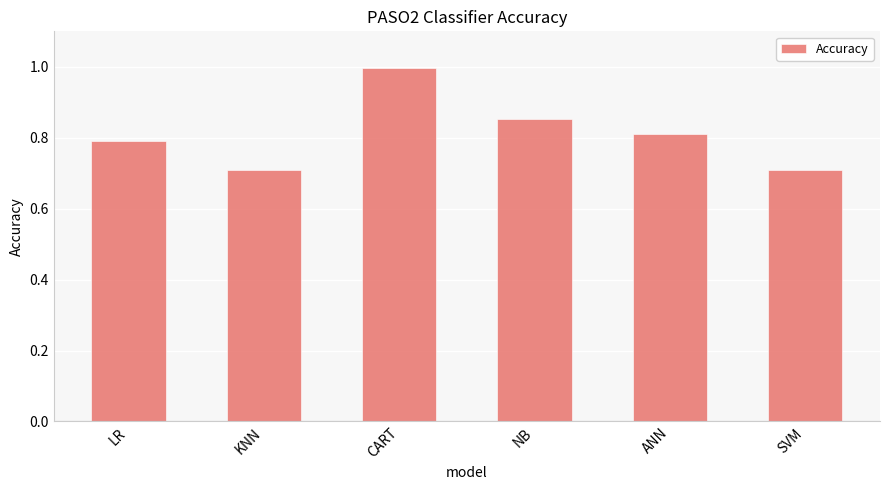

Between LR and ANN, which is larger?

ANN